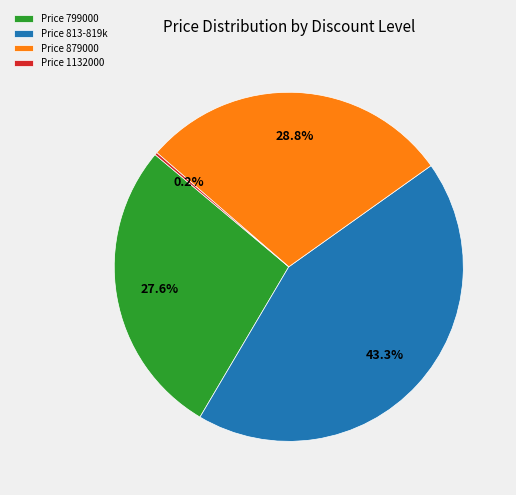

To the nearest percent, what is the average slice percentage?

25%